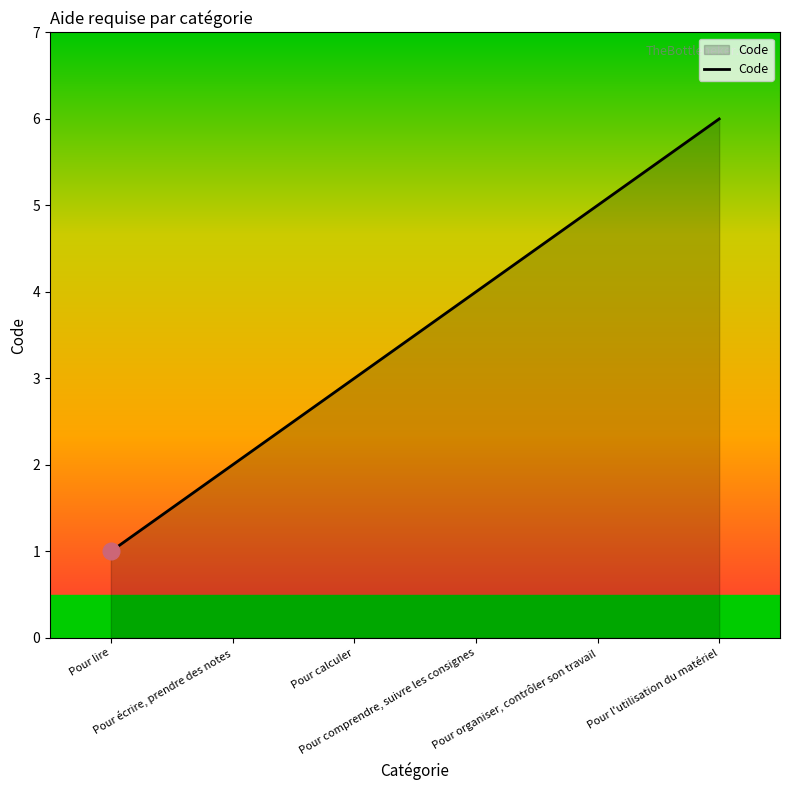

Approximately how many times larger is the value at Pour lire compared to Pour l'utilisation du matériel?

0.2